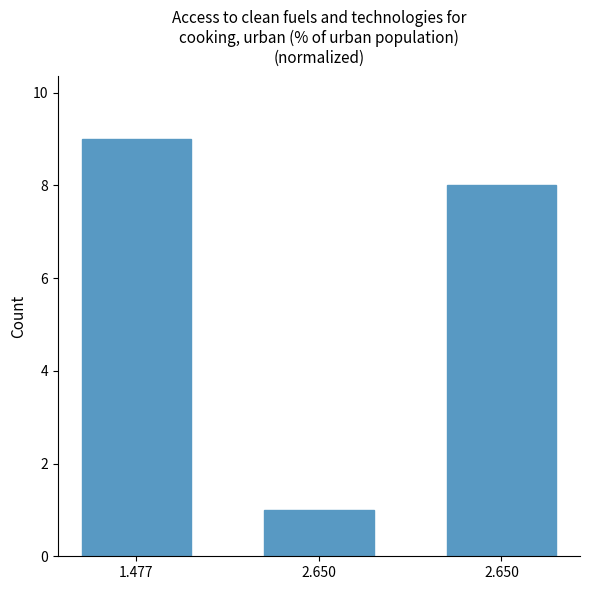

How many bars are there in total?

3